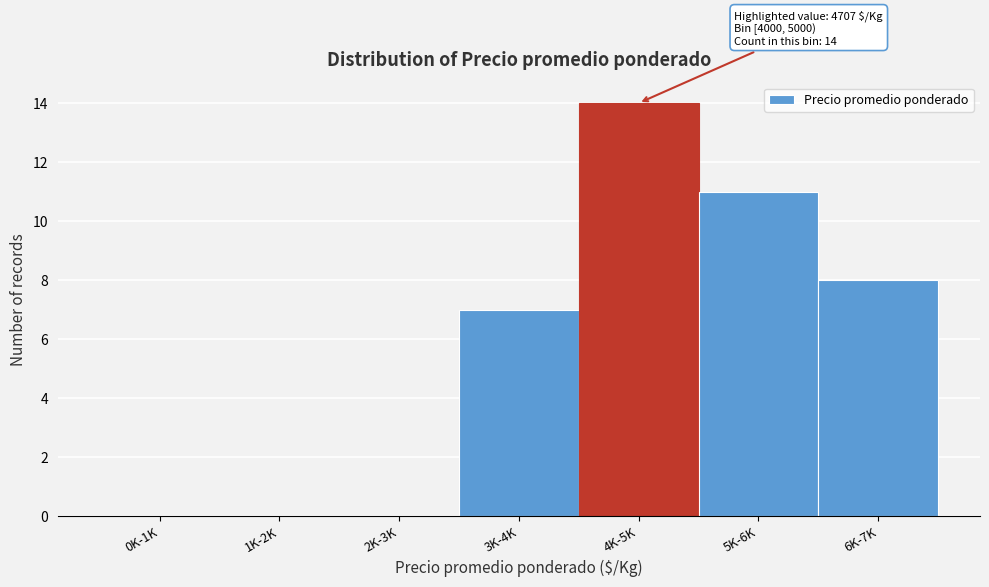

Reading left to right, extract all data points from this chart.

0K-1K=0	1K-2K=0	2K-3K=0	3K-4K=7	4K-5K=14	5K-6K=11	6K-7K=8